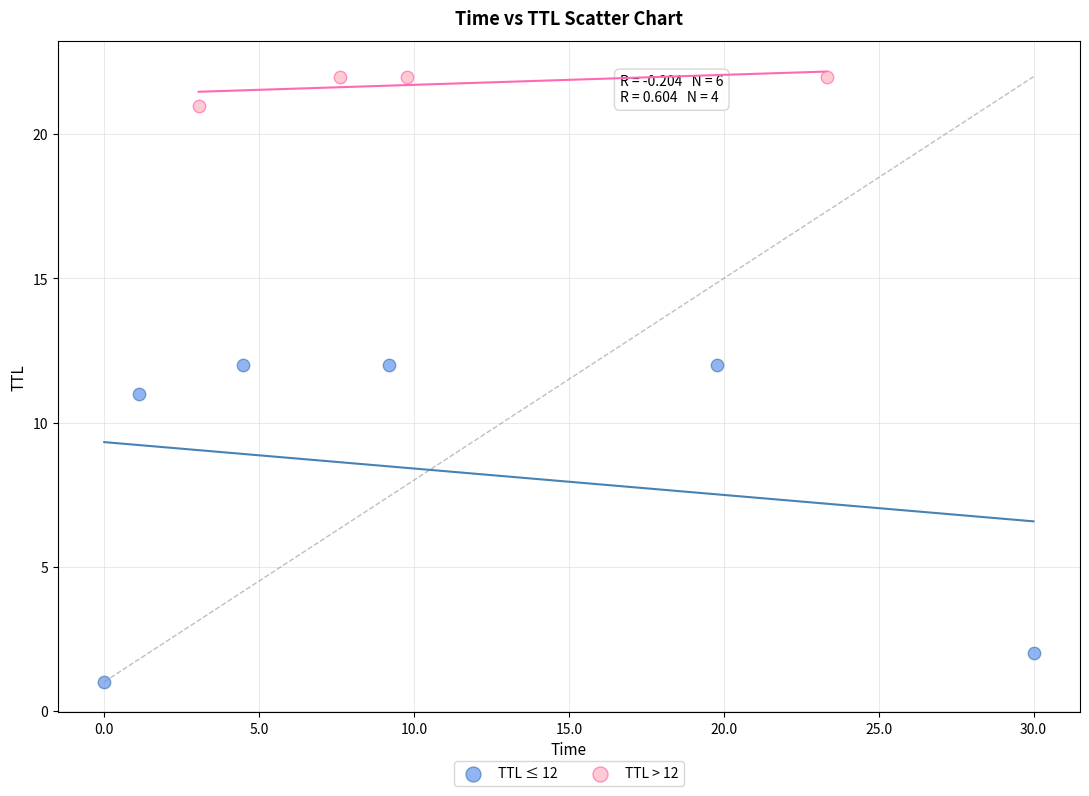

Which series has the largest Y range (max minus min)?

TTL ≤ 12